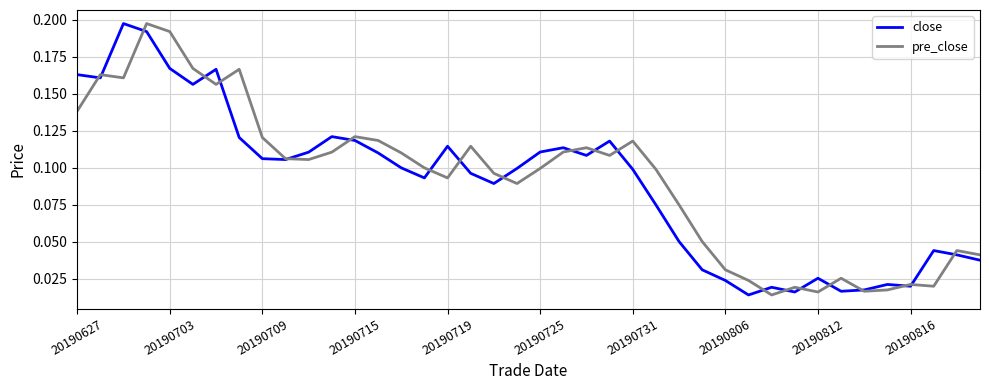

What is the maximum value for close?

0.2